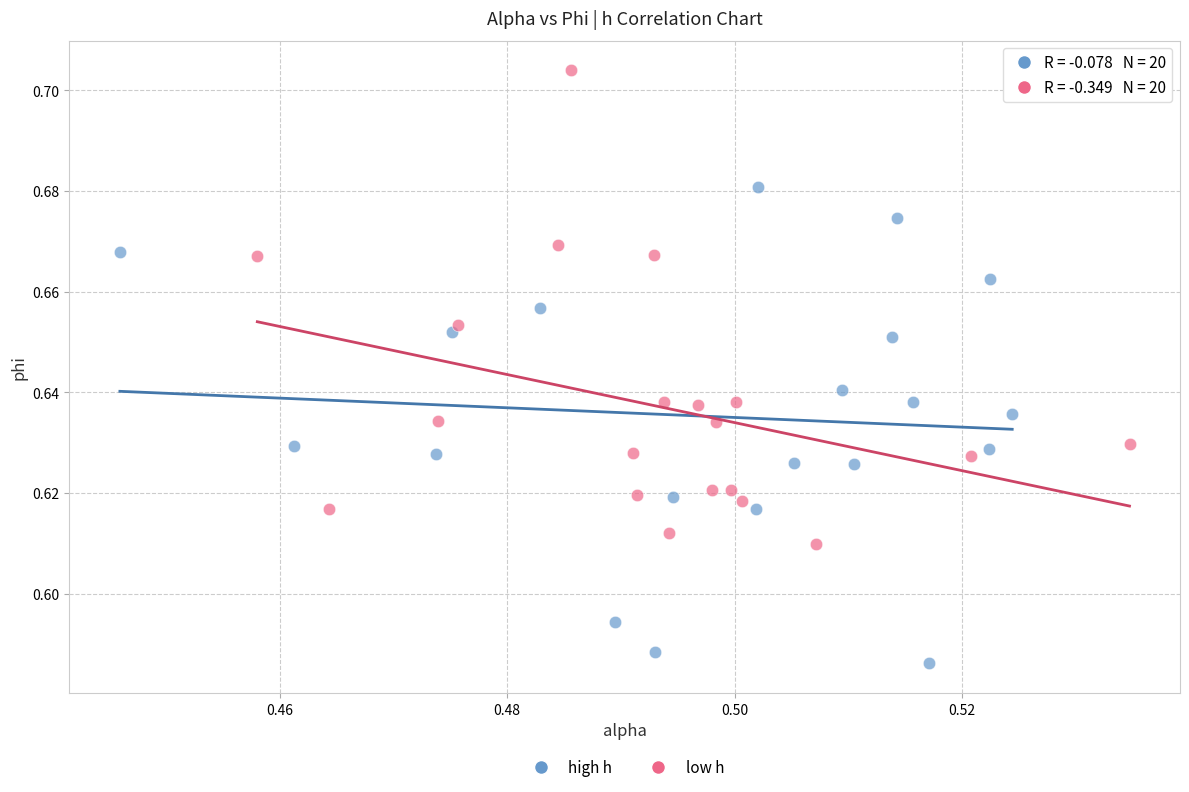

Which series contains the lowest Y value?

high h